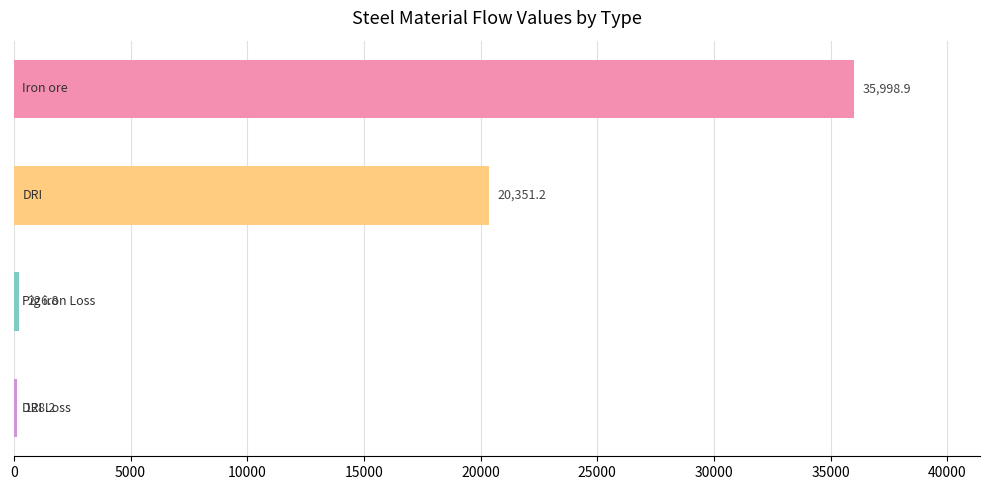

What is the maximum value shown in the chart?

35998.9